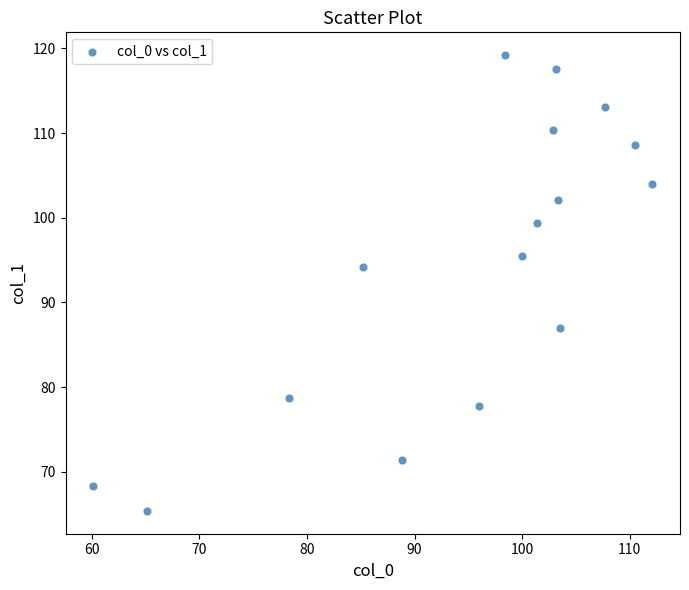

What Y value in the scatter plot is closest to 92?

94.2